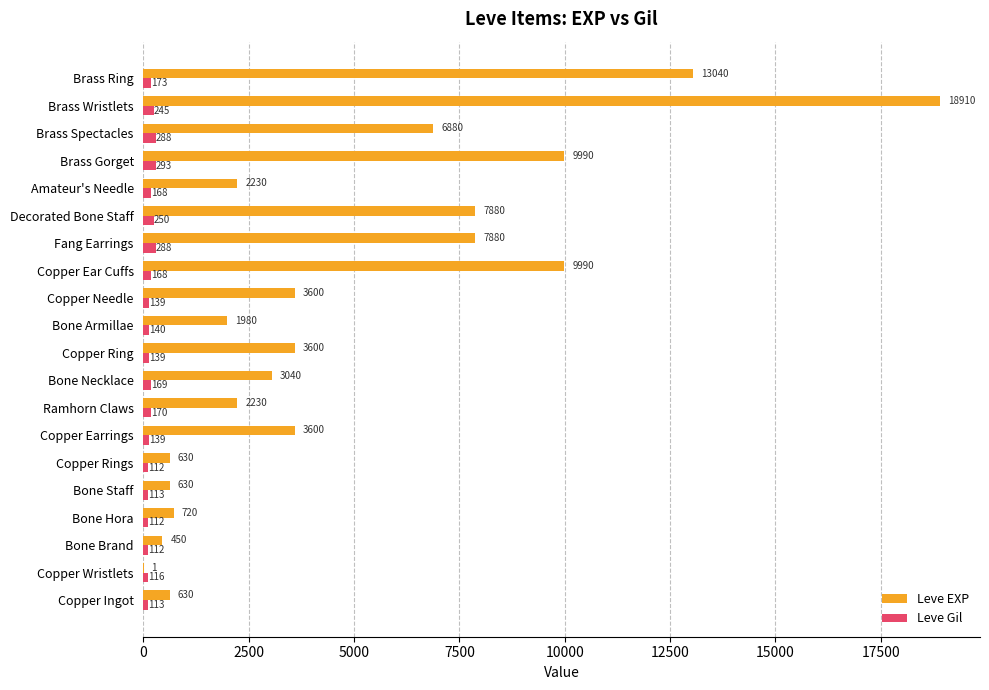

What is the approximate value of Leve EXP at Amateur's Needle?

2230